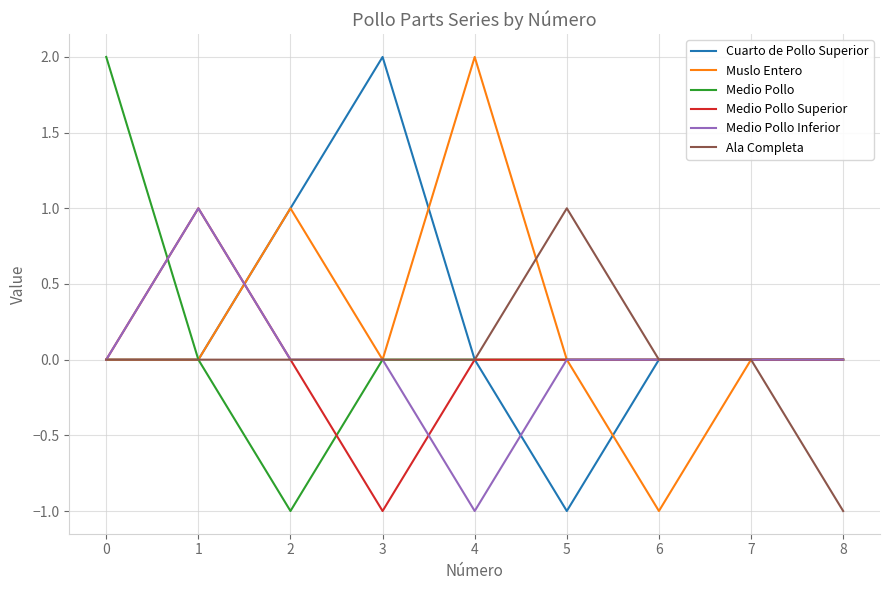

What are all the series names shown in the legend?

Cuarto de Pollo Superior, Muslo Entero, Medio Pollo, Medio Pollo Superior, Medio Pollo Inferior, Ala Completa